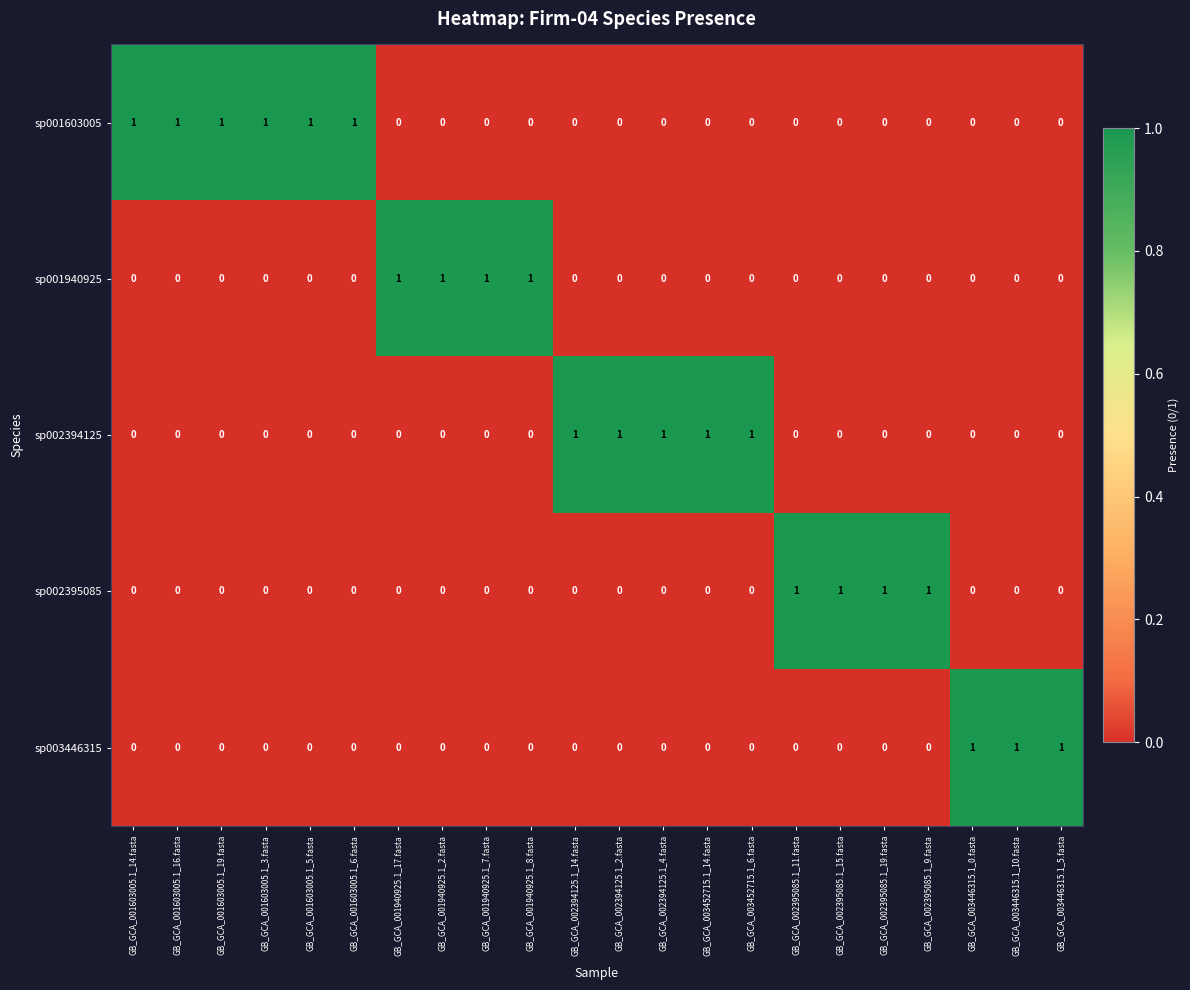

Is it true that sp002395085 equals 1 at GB_GCA_002395085.1_11.fasta?

True